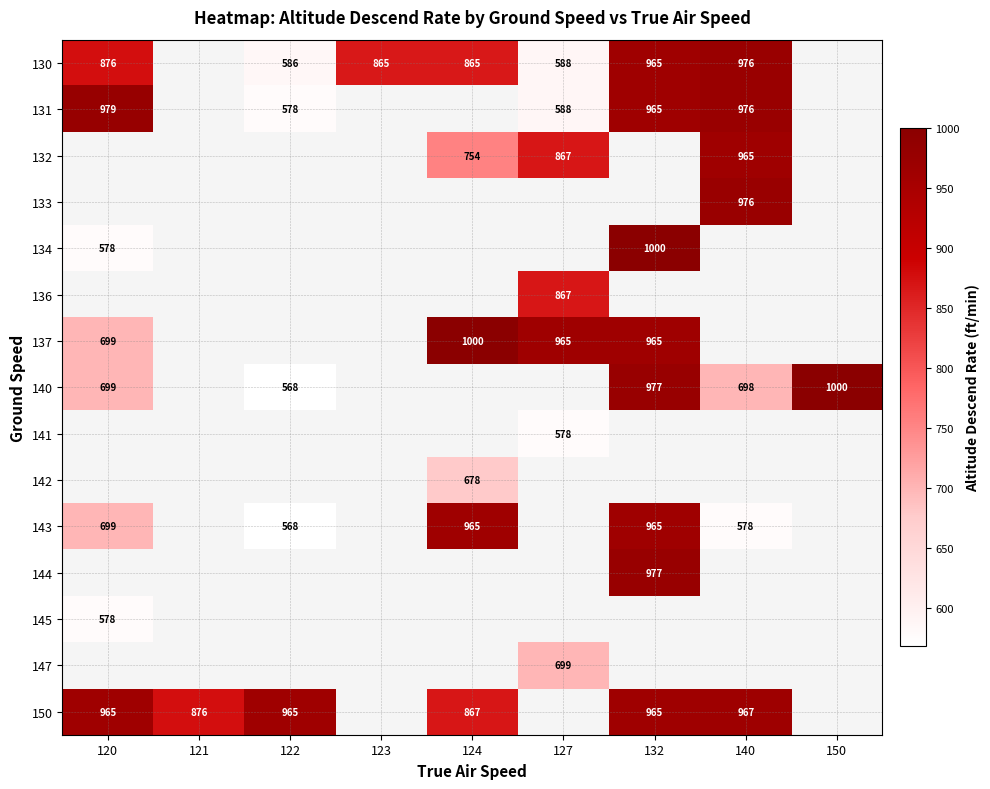

The value of 141 at 127 is 578. True or false?

True